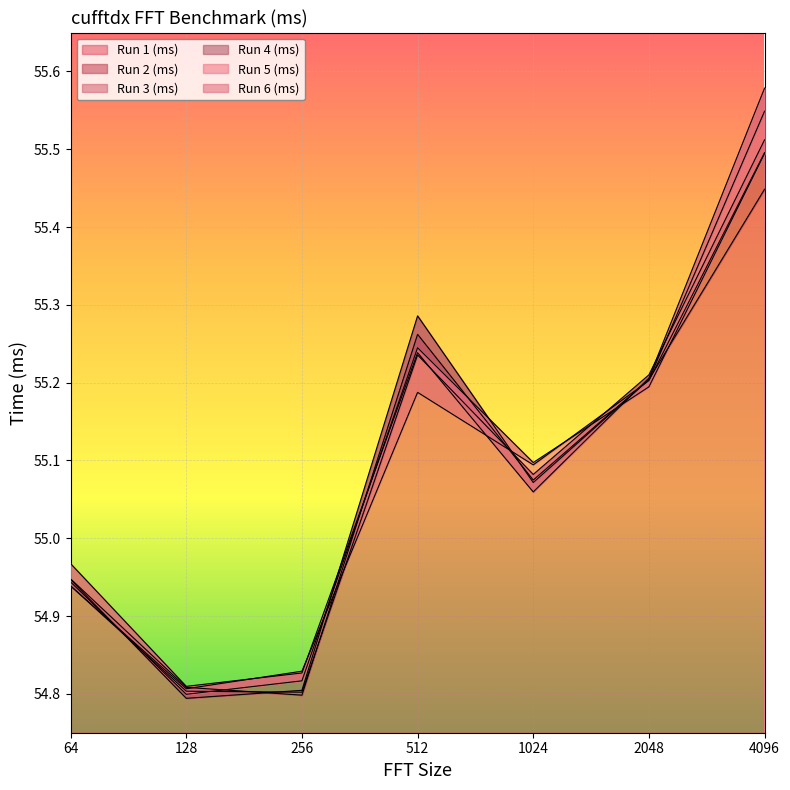

Reading right to left, extract all data points from this chart.

Run 1 (ms): 4096=55.4	2048=55.2	1024=55.1	512=55.3	256=54.8	128=54.8	64=54.9
Run 2 (ms): 4096=55.5	2048=55.2	1024=55.1	512=55.2	256=54.8	128=54.8	64=54.9
Run 3 (ms): 4096=55.5	2048=55.2	1024=55.1	512=55.3	256=54.8	128=54.8	64=54.9
Run 4 (ms): 4096=55.6	2048=55.2	1024=55.1	512=55.2	256=54.8	128=54.8	64=55.0
Run 5 (ms): 4096=55.5	2048=55.2	1024=55.1	512=55.2	256=54.8	128=54.8	64=54.9
Run 6 (ms): 4096=55.5	2048=55.2	1024=55.1	512=55.2	256=54.8	128=54.8	64=54.9